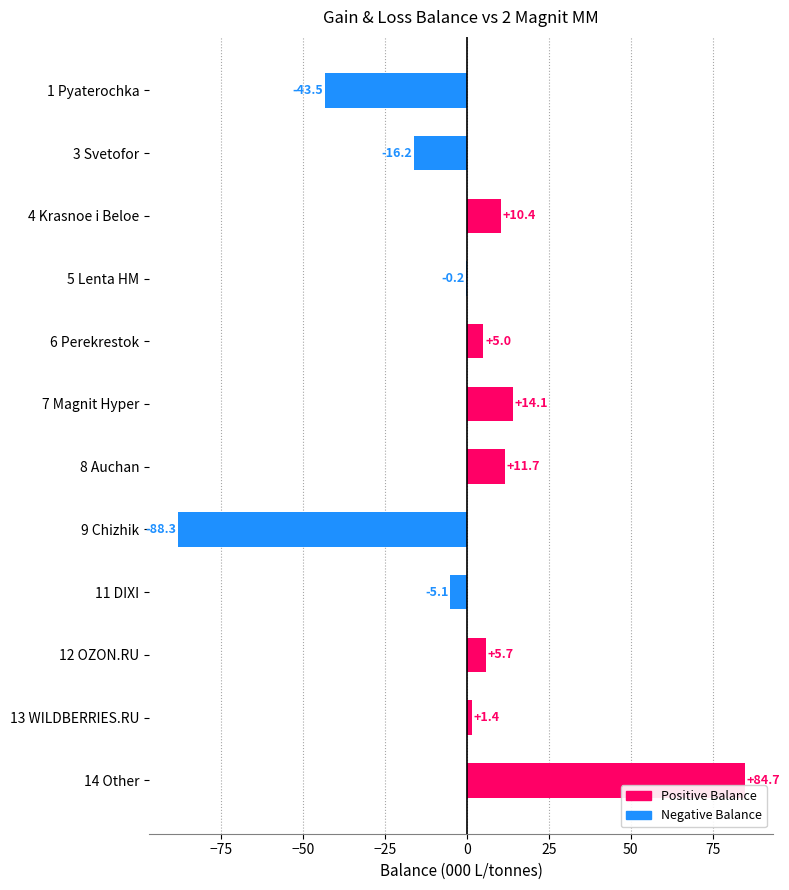

True or false: the data shows 10.4 at 4 Krasnoe i Beloe.

True